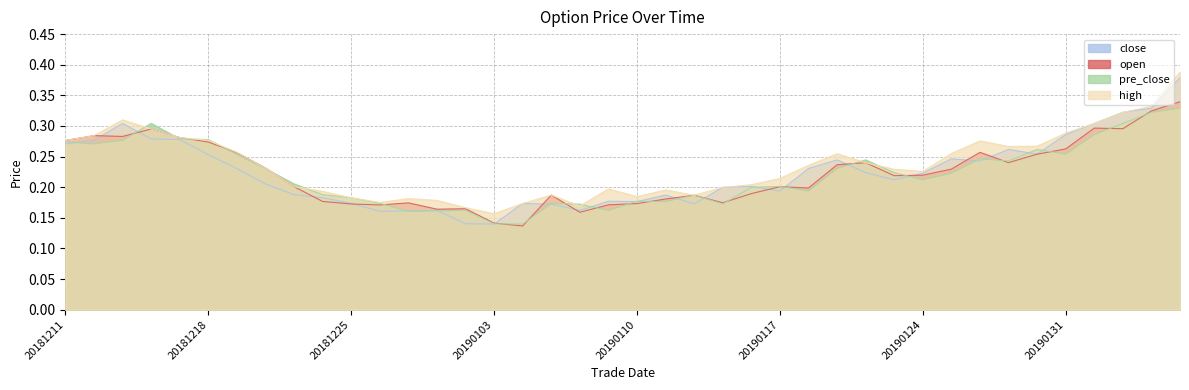

In pre_close, how many points are lower than both neighbors (excluding endpoints)?

10